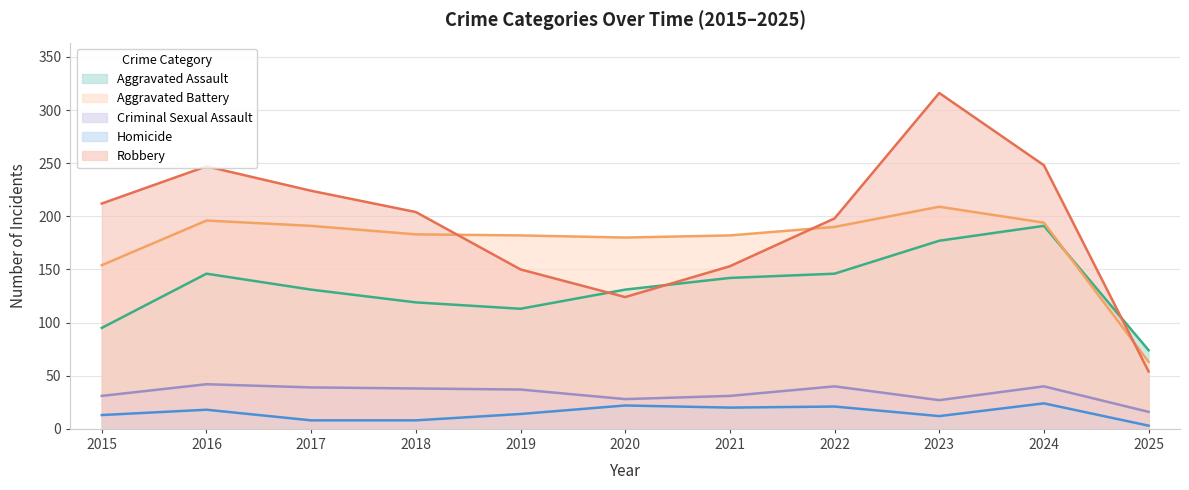

What is the minimum value for Aggravated Assault?

74